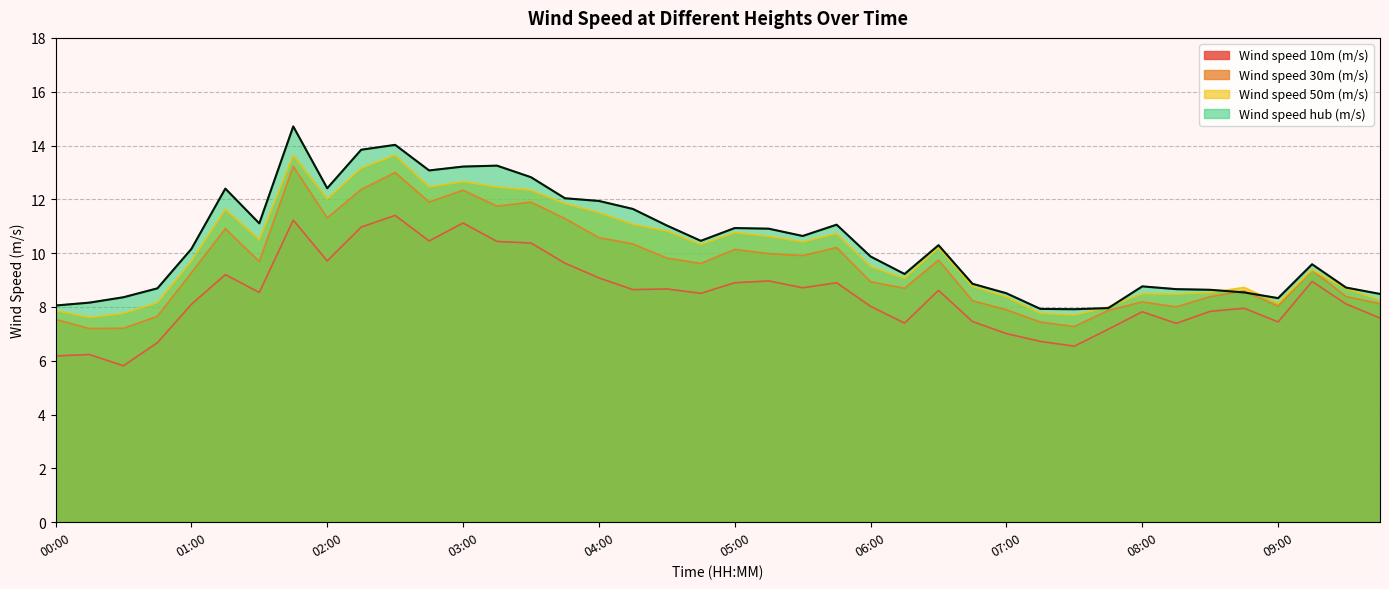

How many values in the Wind speed hub (m/s) series exceed 10?

21